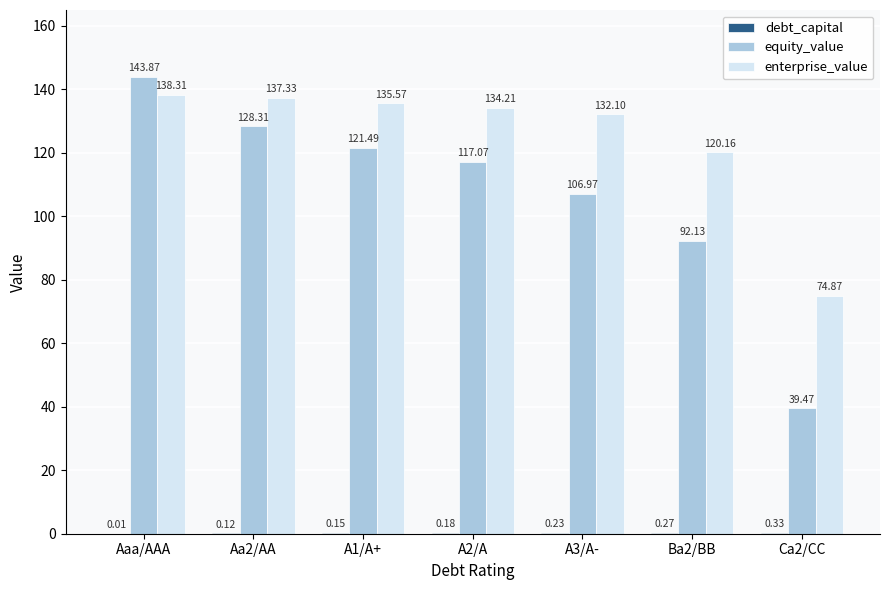

What is the sum of the equity_value values at Aaa/AAA and A2/A?

260.9